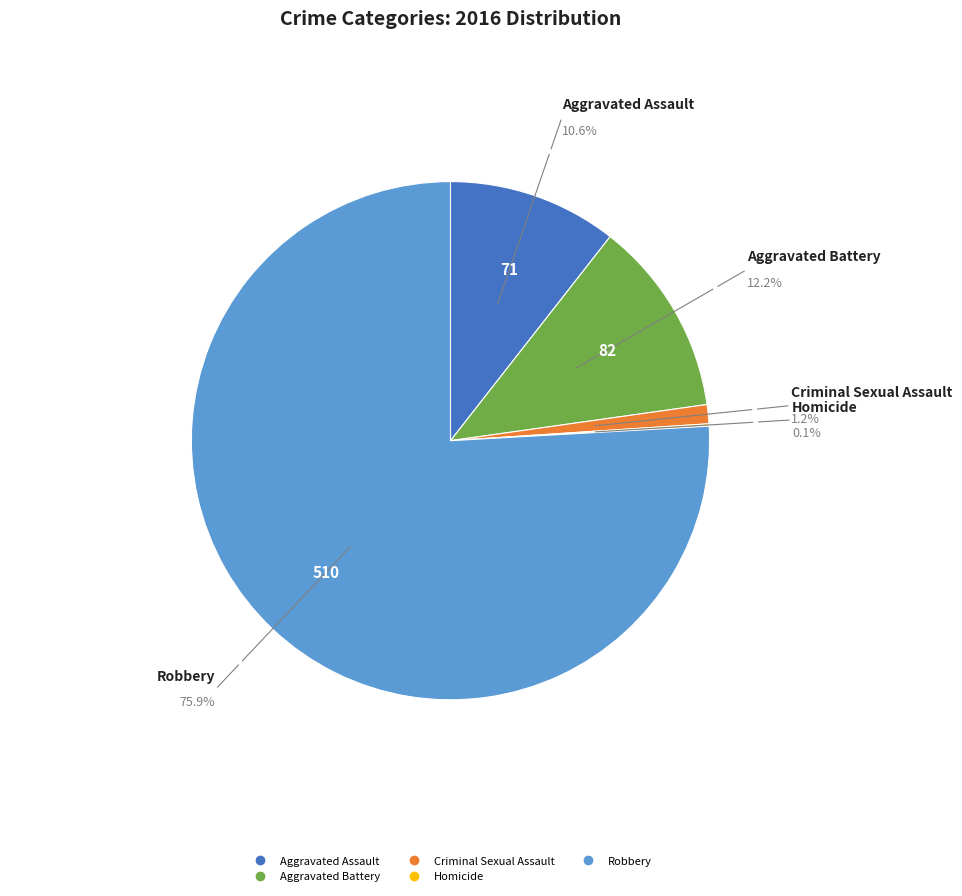

To the nearest percent, what is the combined percentage of Homicide and Aggravated Battery?

12%